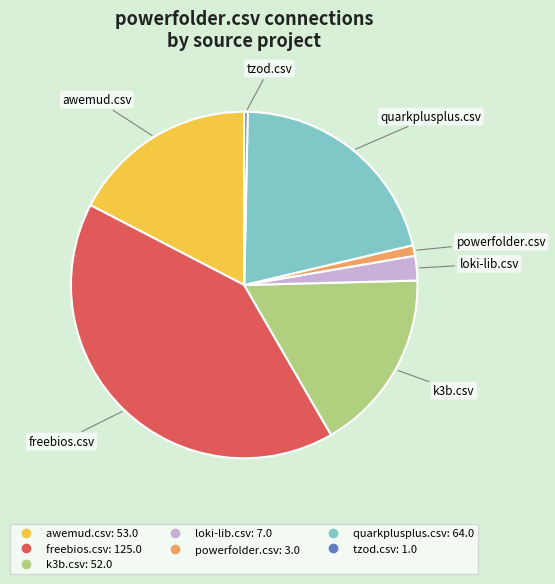

Approximately how many times larger is the value at loki-lib.csv compared to freebios.csv?

0.1